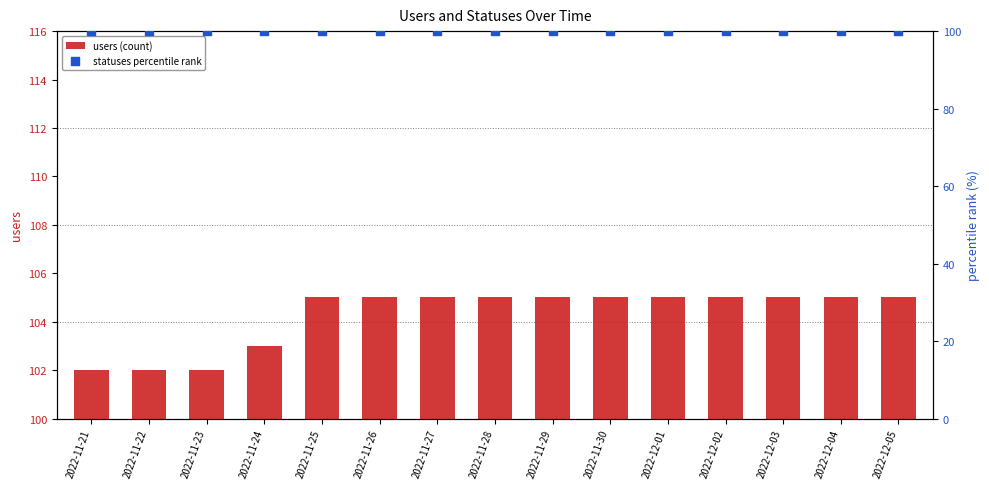

Which series contains the highest Y value?

users (count)